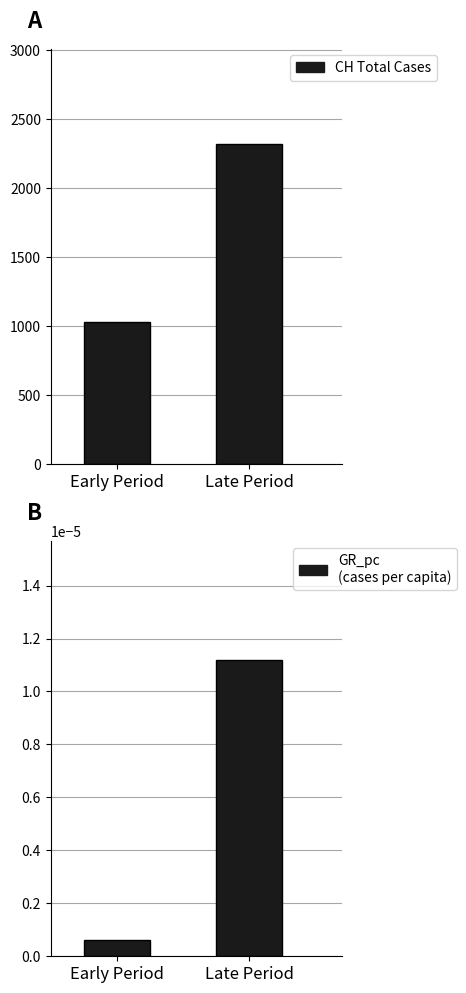

List the series in order of their peak value, highest first.

CH Total Cases, GR_pc